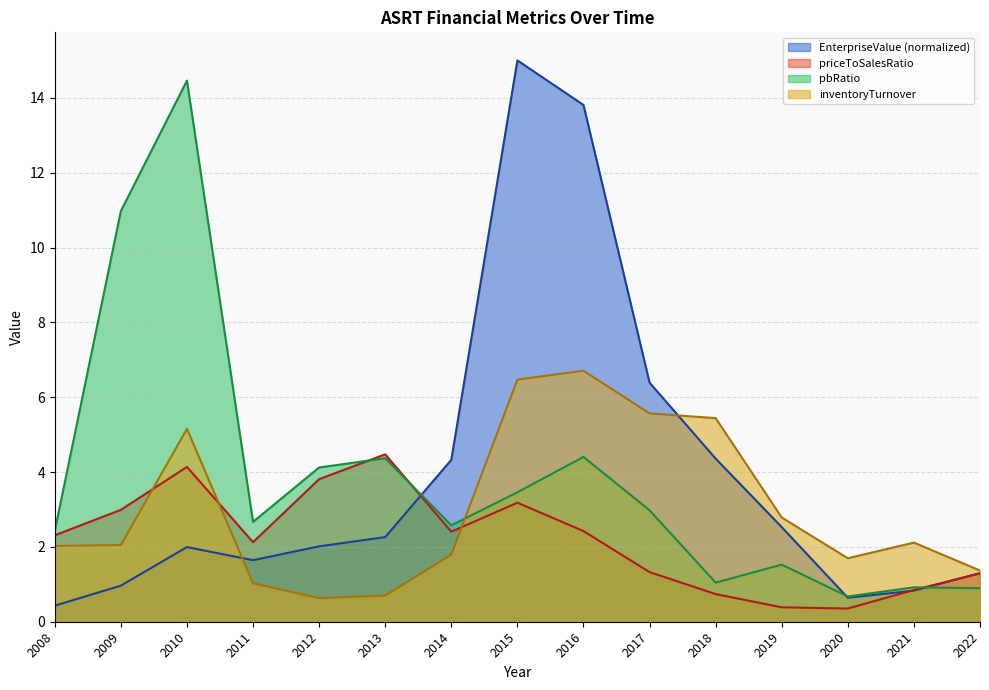

How many lines are shown in the chart?

4